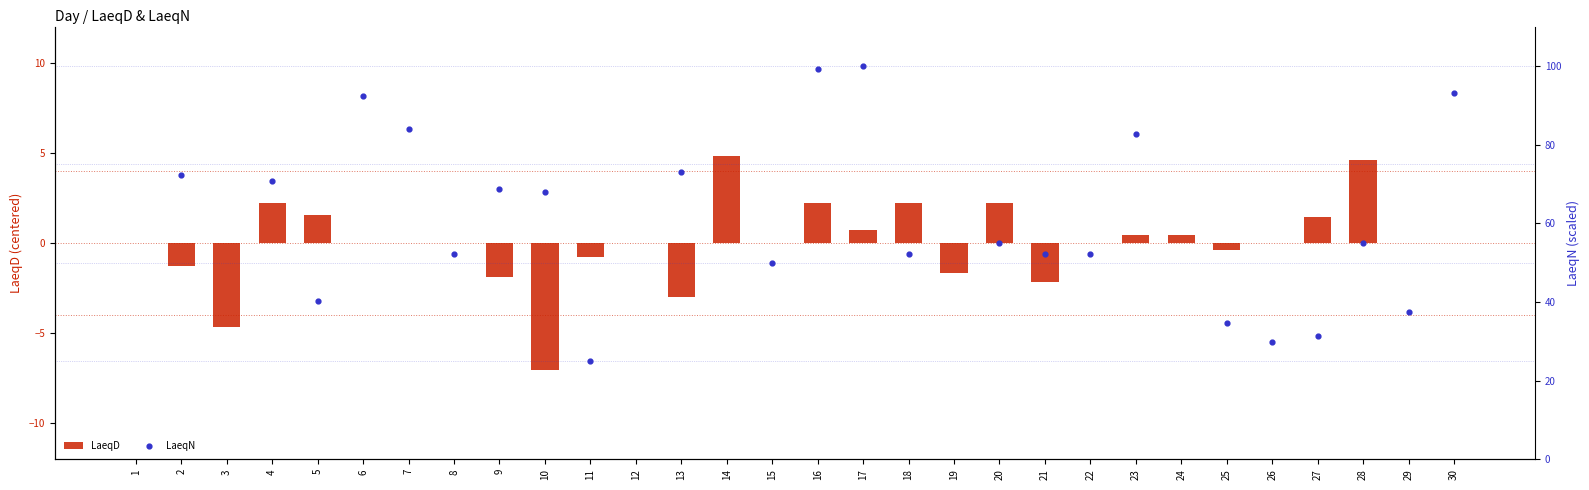

At how many categories does at least one series exceed 92?

4